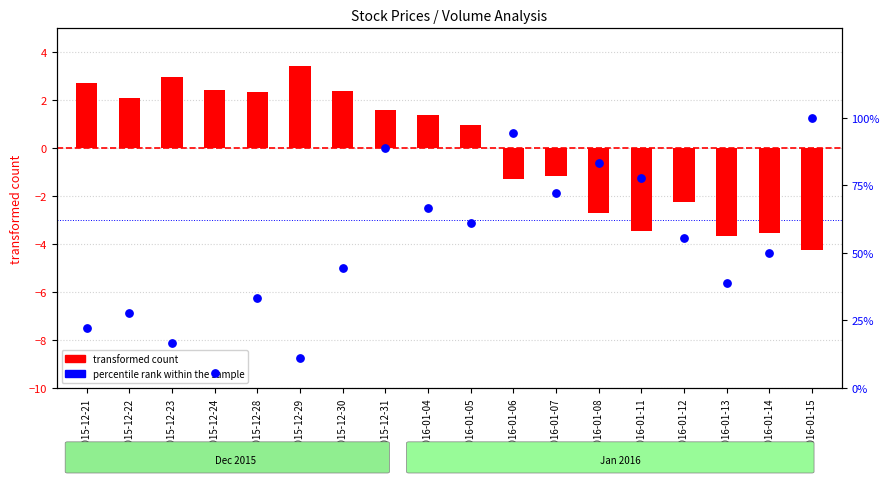

What is the total value across all series at 2016-01-15?

95.7